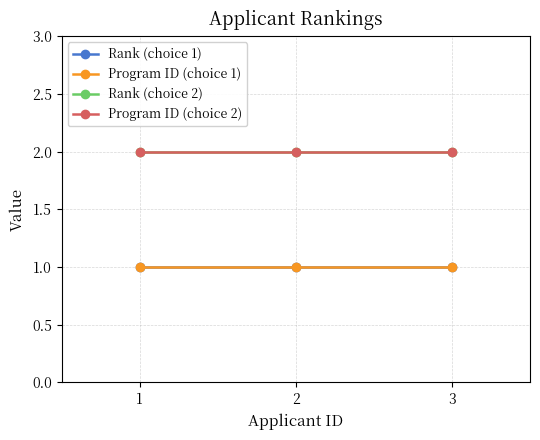

Does the chart have visible grid lines?

Yes